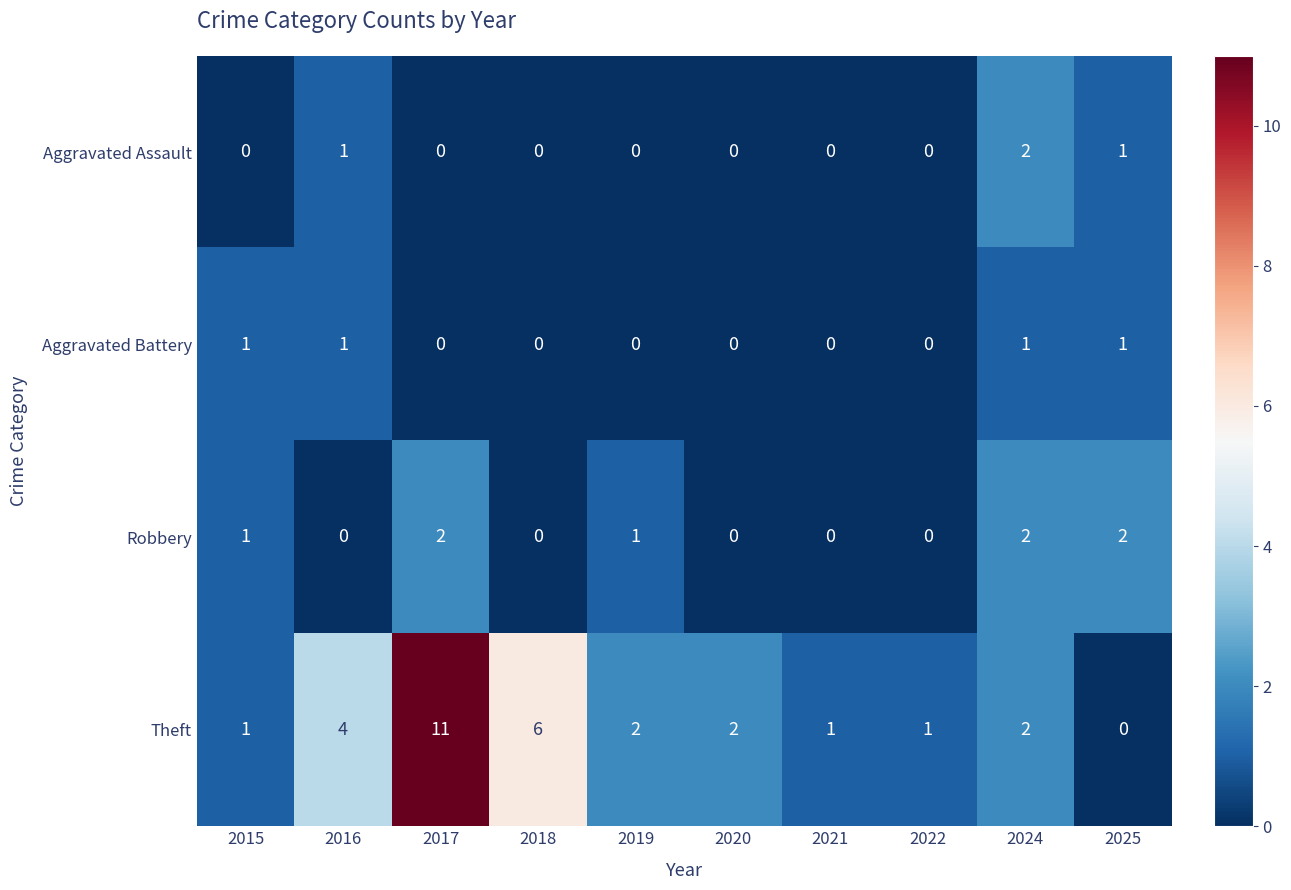

What is the difference between the second highest and second lowest values in the Theft series?

5